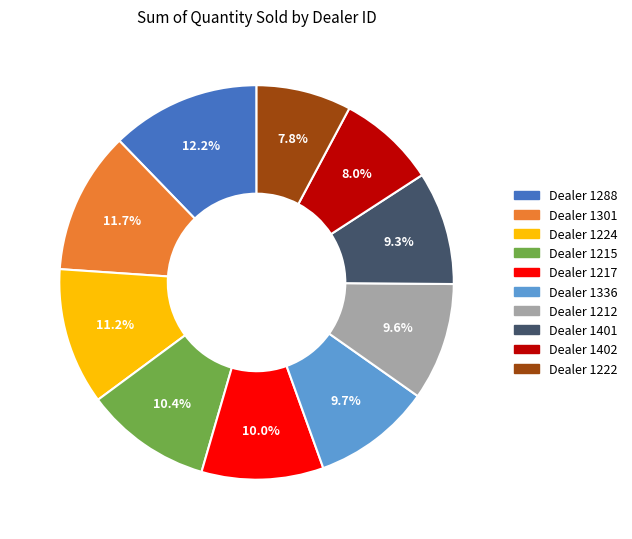

Is there any slice that represents more than half of the pie?

No